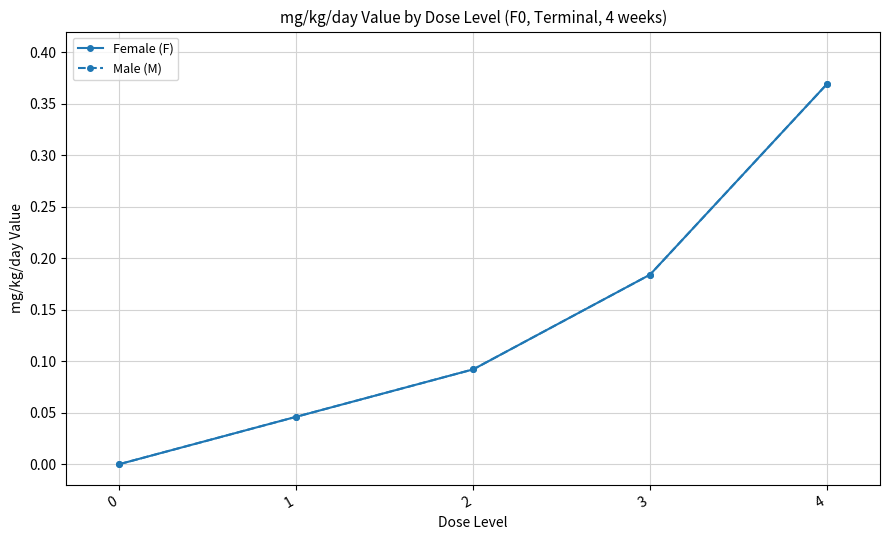

True or false: Female (F) and Male (M) cross at least once.

False